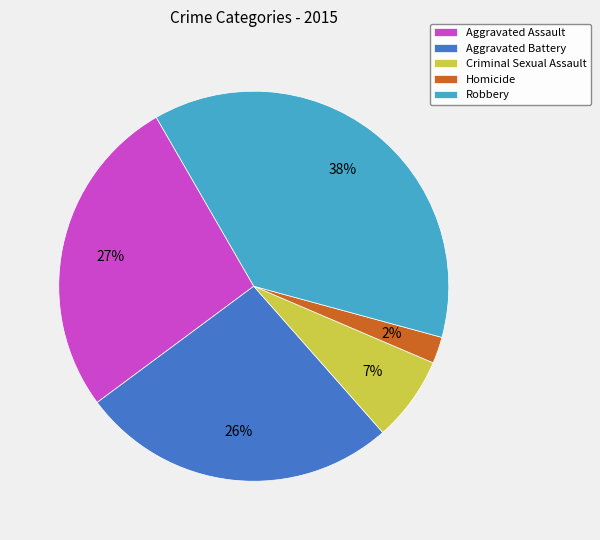

Count the number of slices in the pie.

5